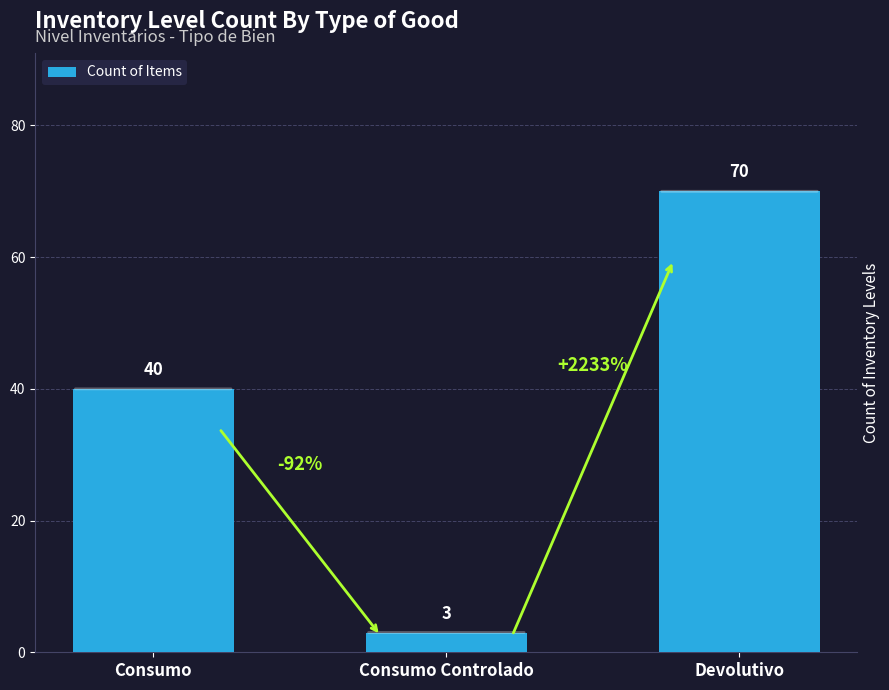

What is the sum of the values at Consumo and Devolutivo?

110